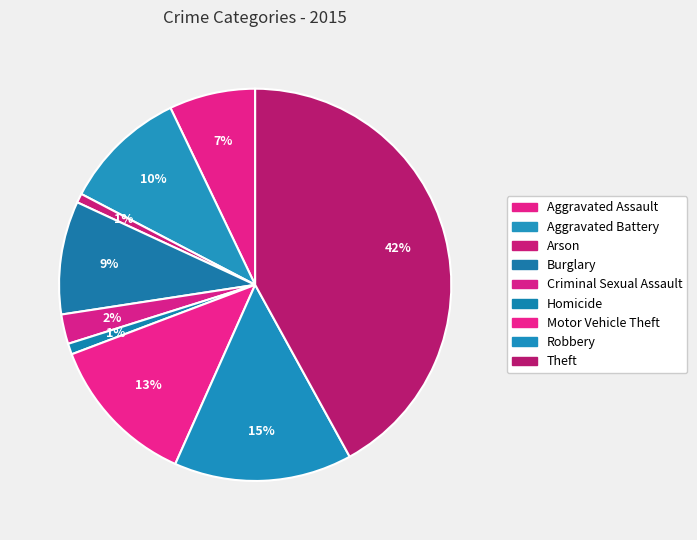

Does Robbery account for over 50% of the chart?

No